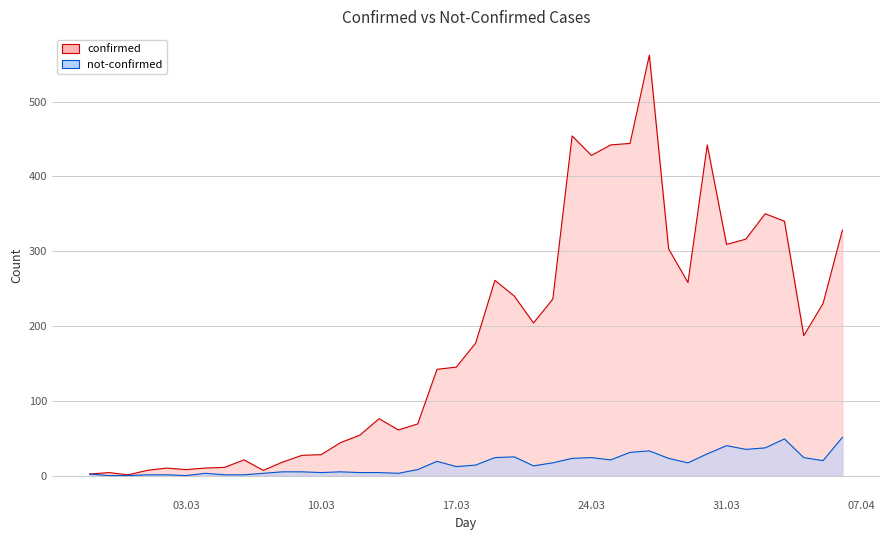

What is the value of the confirmed point at the 23rd from the left?

240